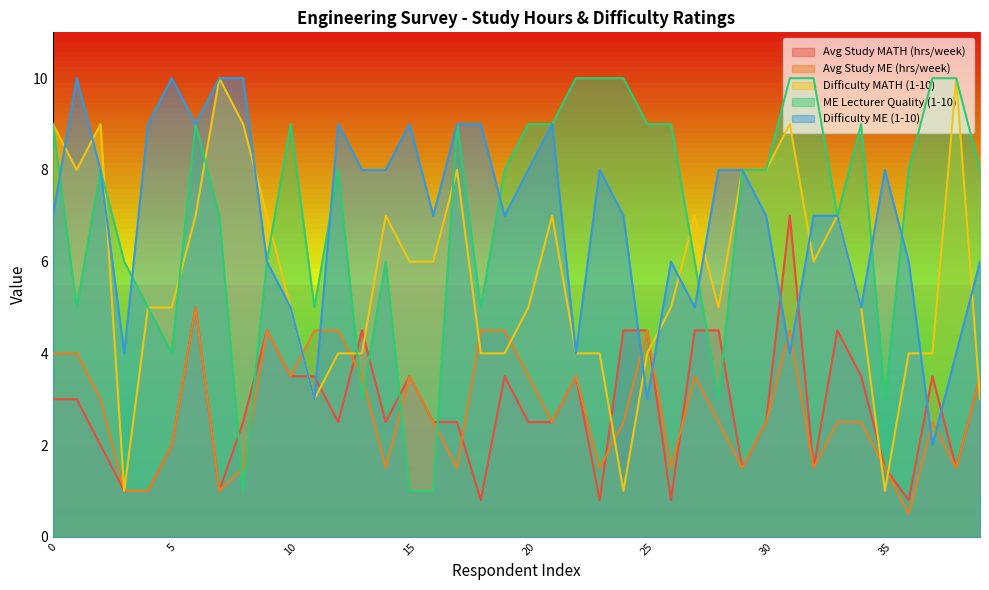

Does the chart display data point markers on the line(s)?

No